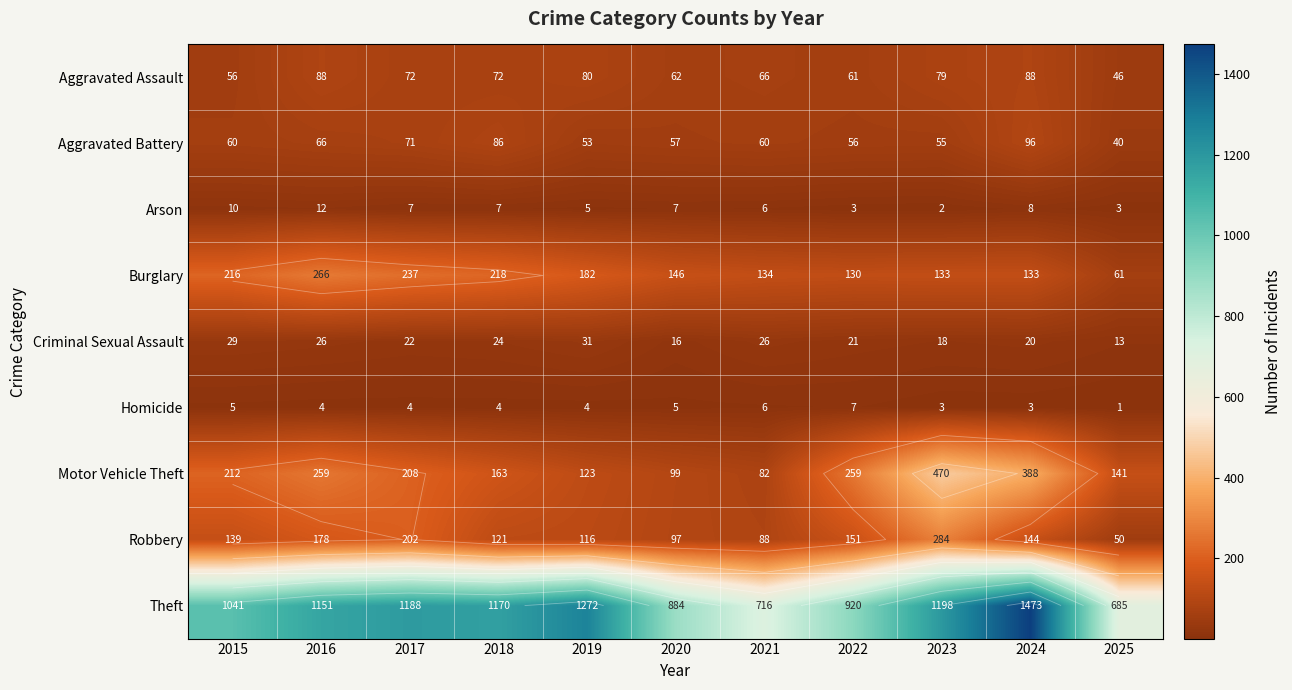

What is the minimum value shown in the chart?

1